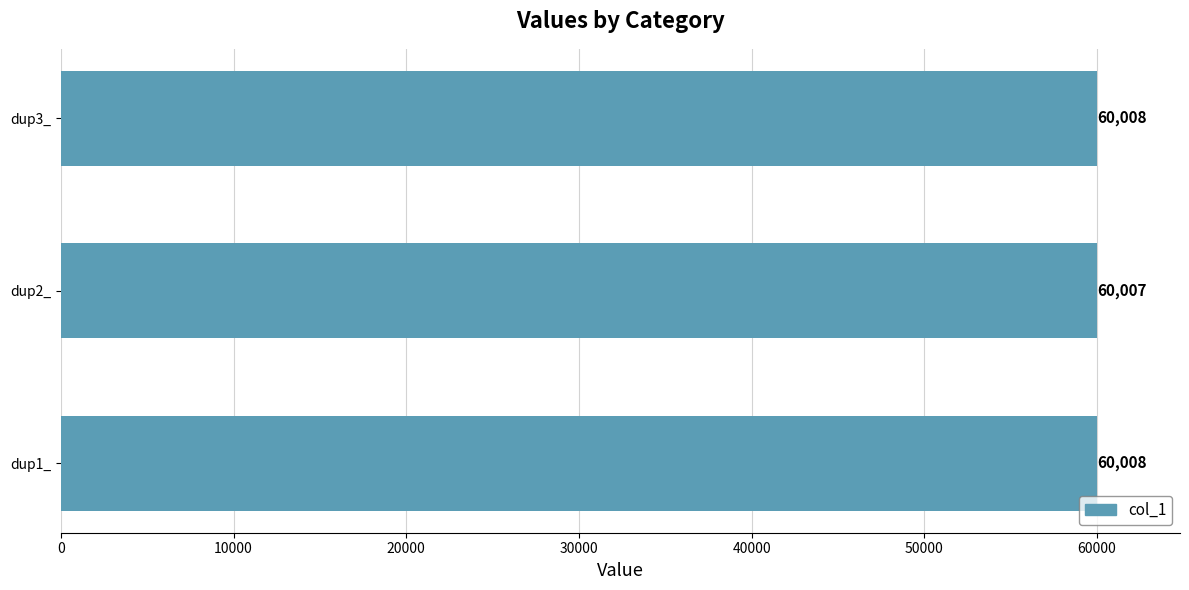

At which category does the chart reach its minimum across all series?

dup2_